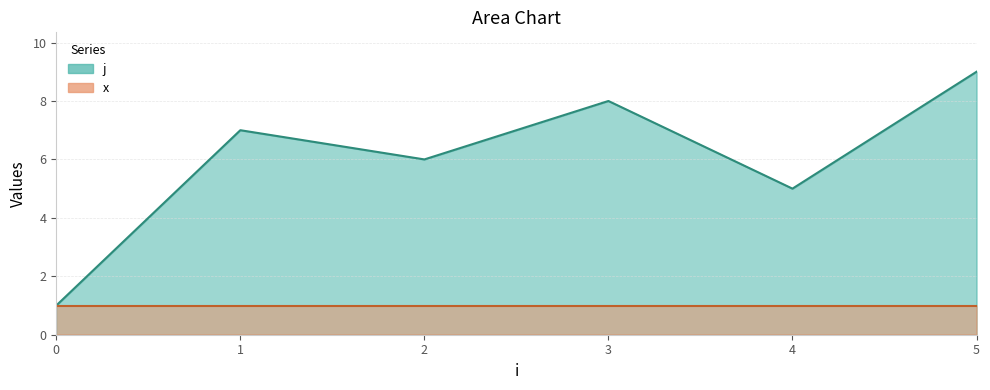

What is the difference between the values at 4 and 0?

4